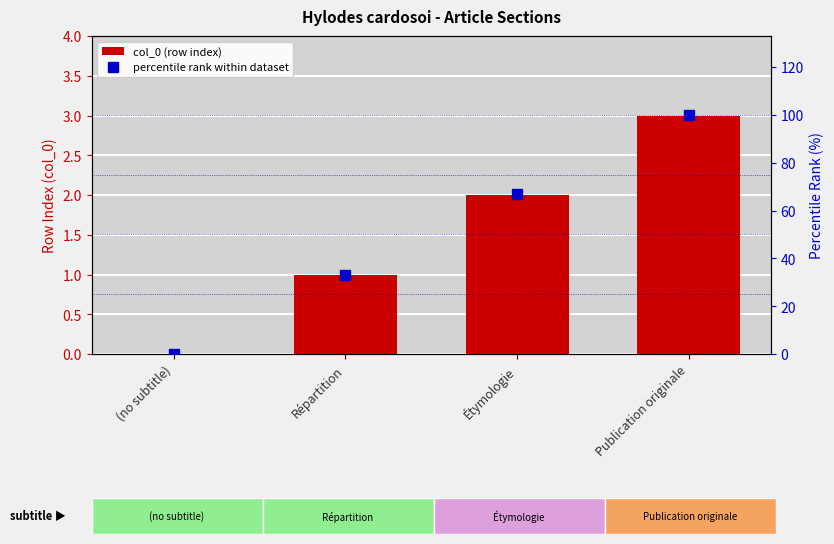

How many values in the percentile rank within dataset series are below 67?

2